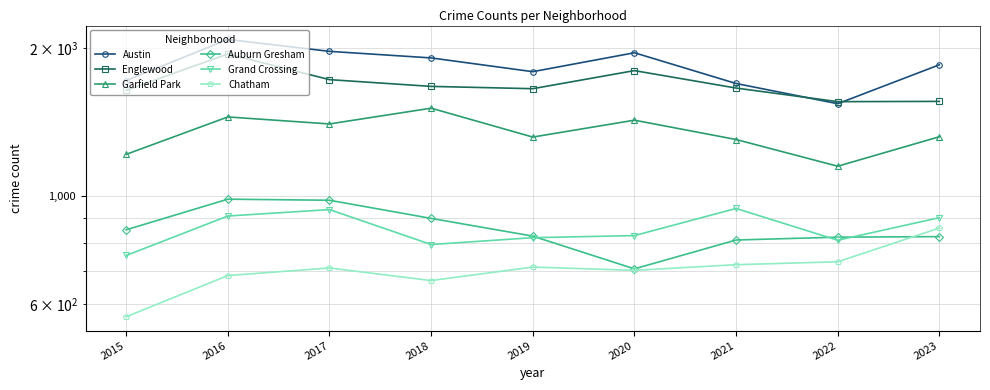

How many intersections are there between Englewood and Austin?

2